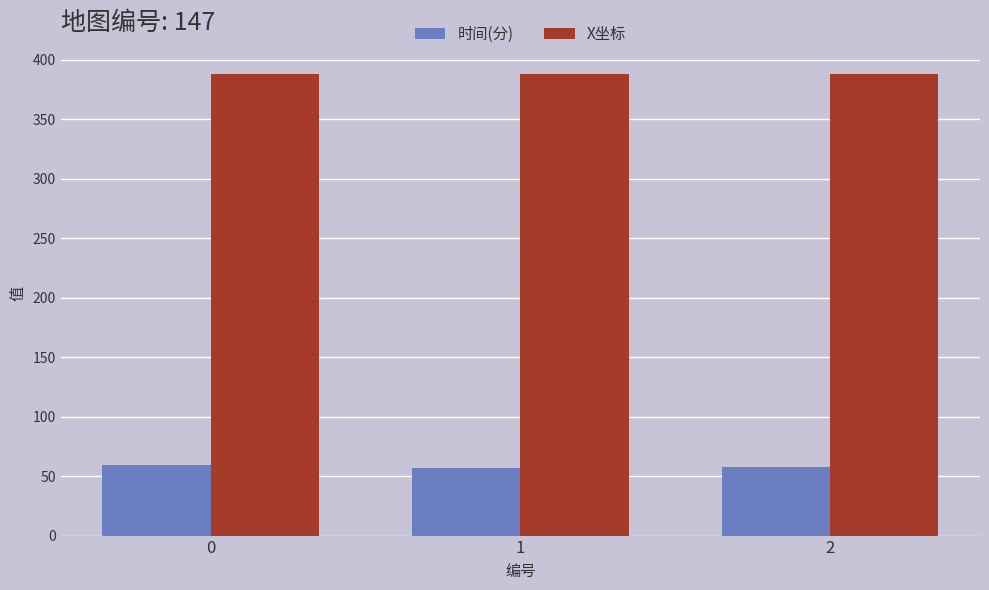

At 1, list the series in order from smallest to largest.

时间(分), X坐标